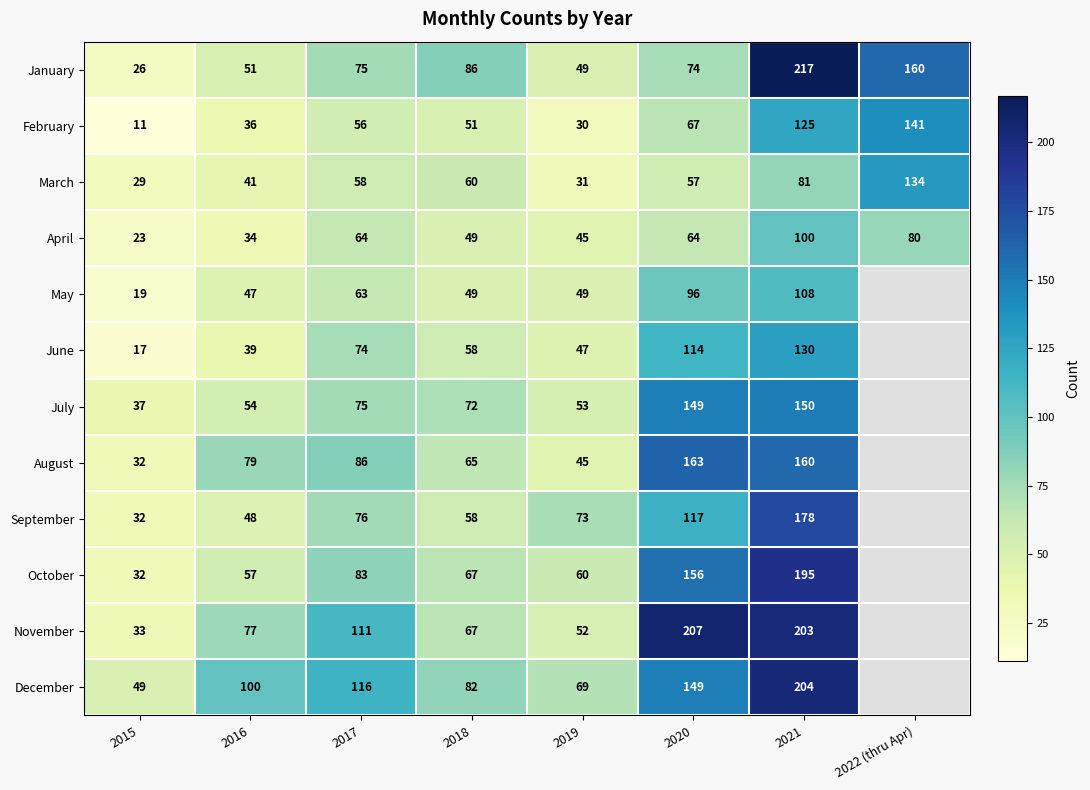

Is it true that July equals 54 at 2016?

True